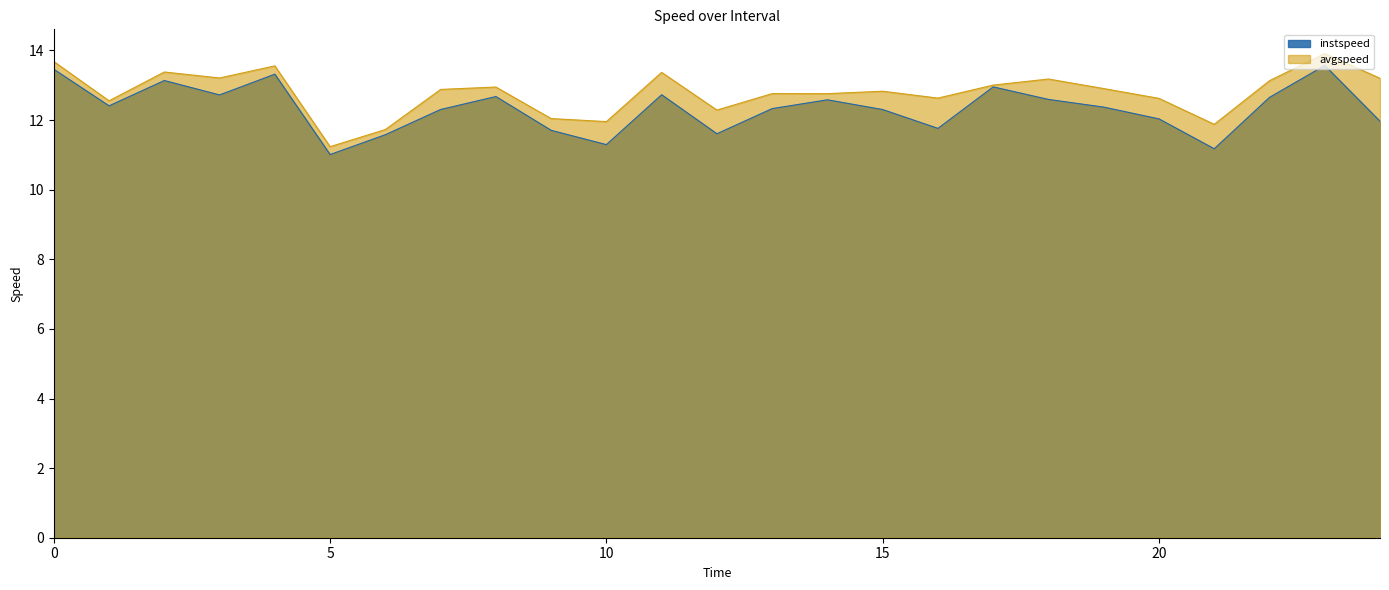

How many data points in avgspeed are less than 12?

4